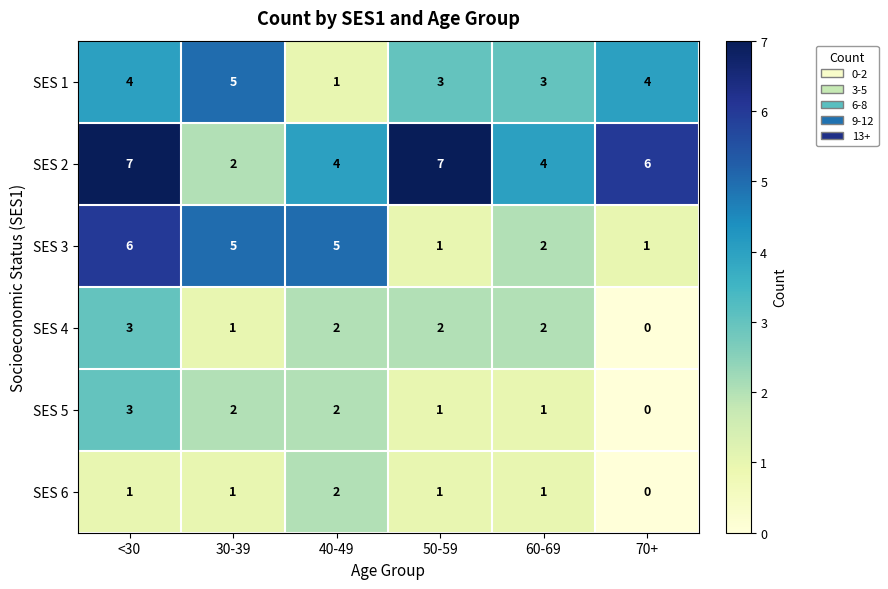

Which category has the highest value in the SES 6 series?

40-49